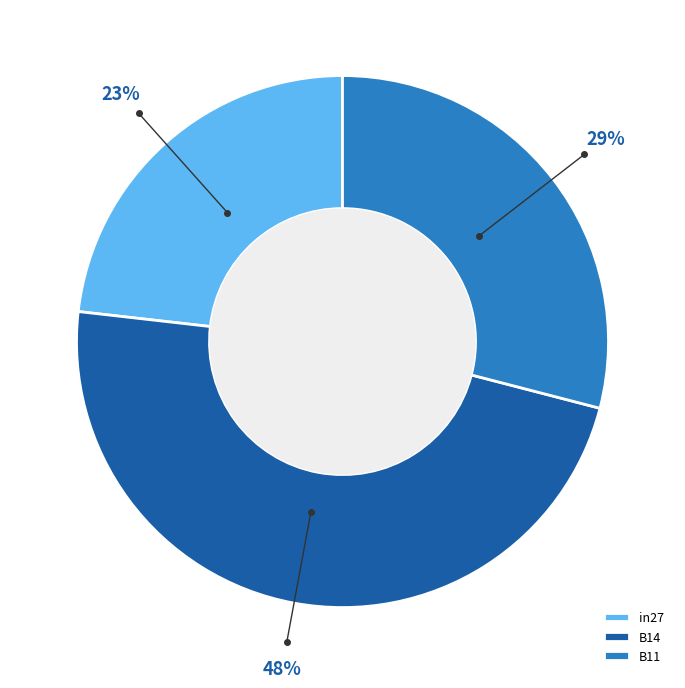

Which slice is the smallest?

in27